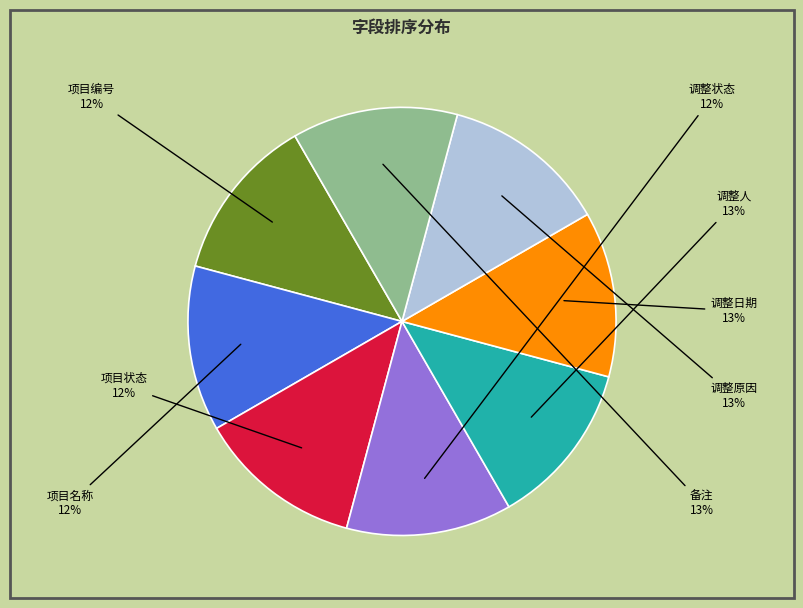

True or false: 项目状态 accounts for 12% of the total.

True